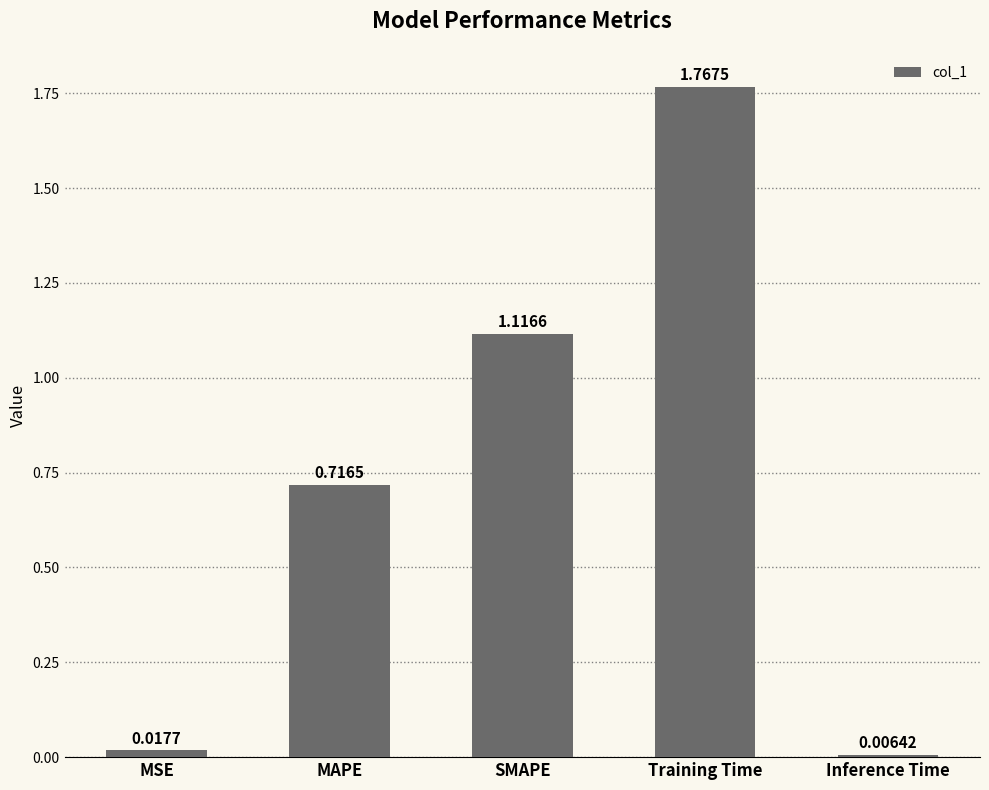

What is the difference between the maximum and second lowest values?

1.7